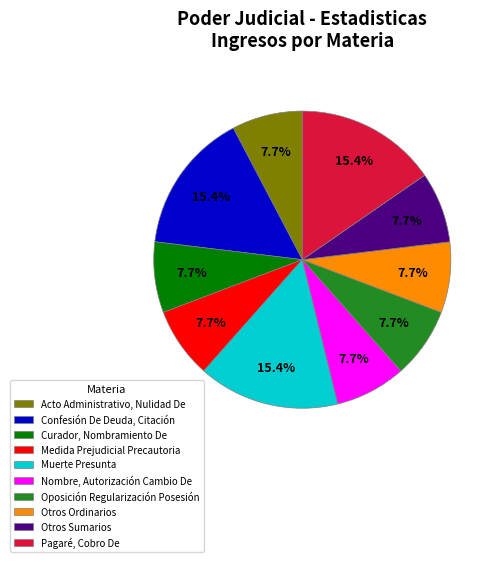

Between Confesión De Deuda, Citación and Oposición Regularización Posesión, which is larger?

Confesión De Deuda, Citación